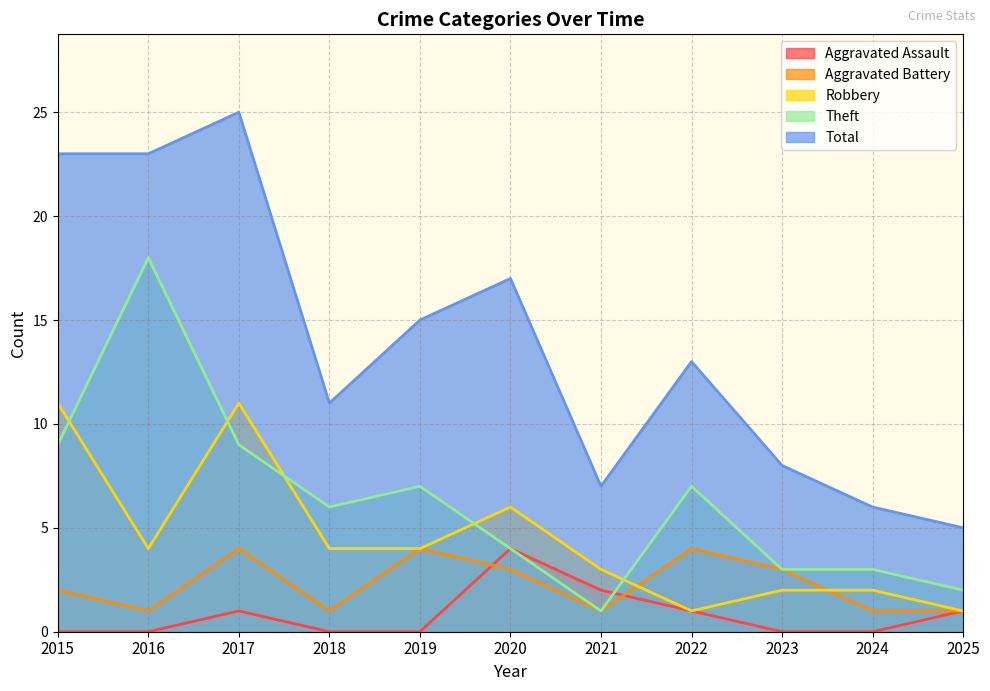

What is the maximum value for Aggravated Battery?

4